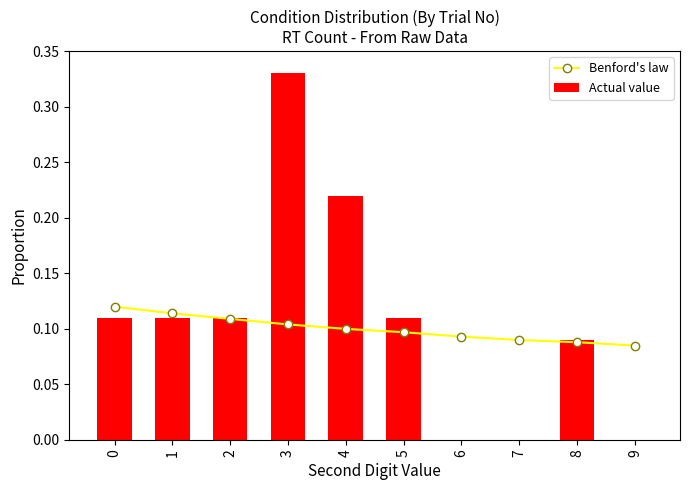

At 6, list the series in order from largest to smallest.

Benford's law, Actual value